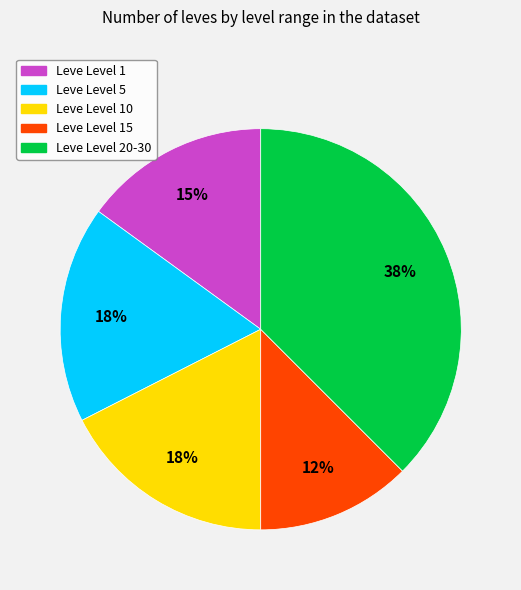

Combined, do Leve Level 20-30 and Leve Level 5 account for over 50%?

Yes